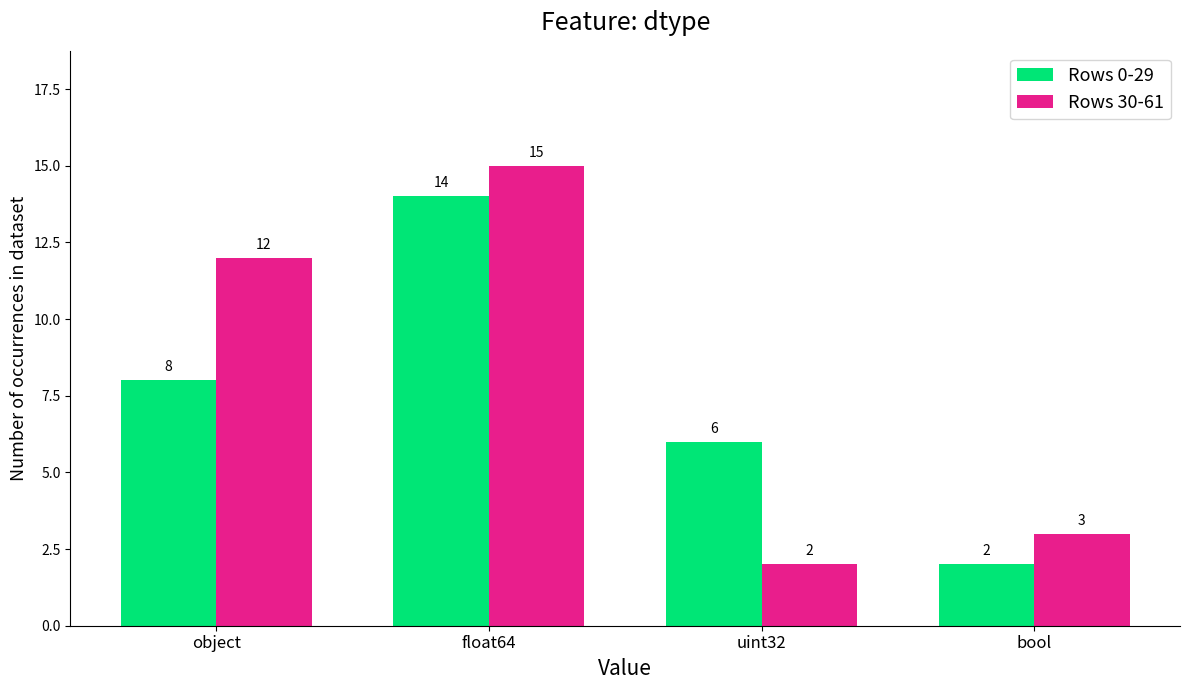

Reading left to right, what are all the values shown in this chart?

Rows 0-29: 8	14	6	2
Rows 30-61: 12	15	2	3